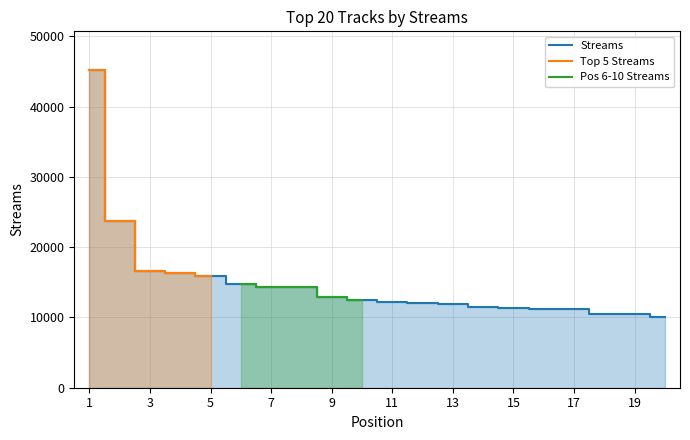

What is the greatest value displayed?

45289